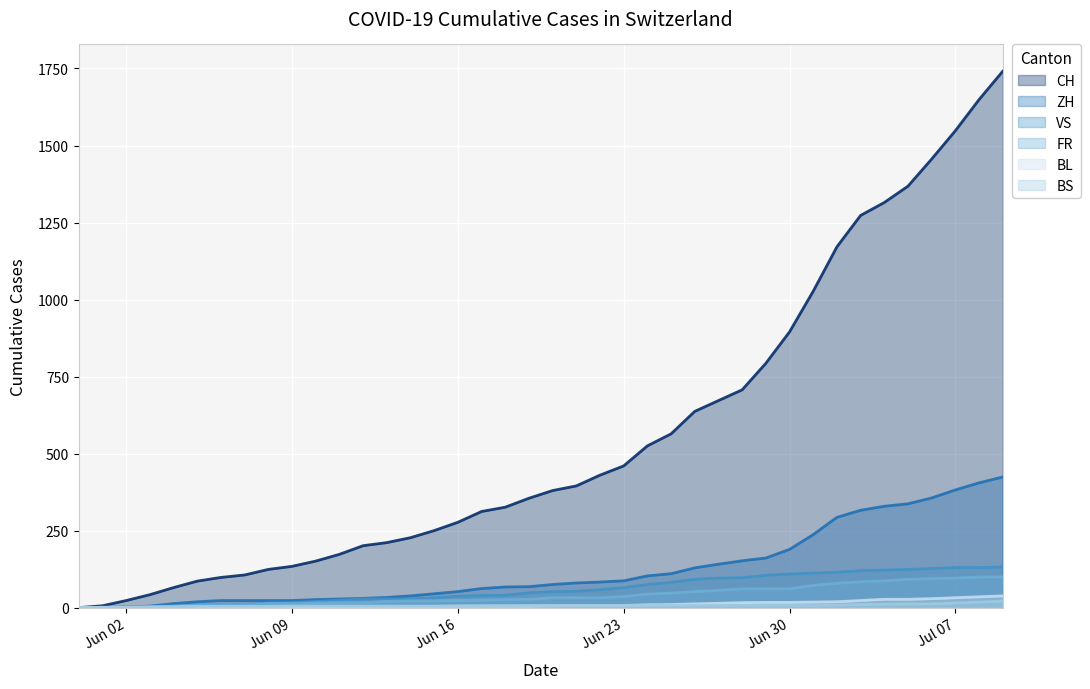

At which category is the sum across all series the highest?

2020-07-09